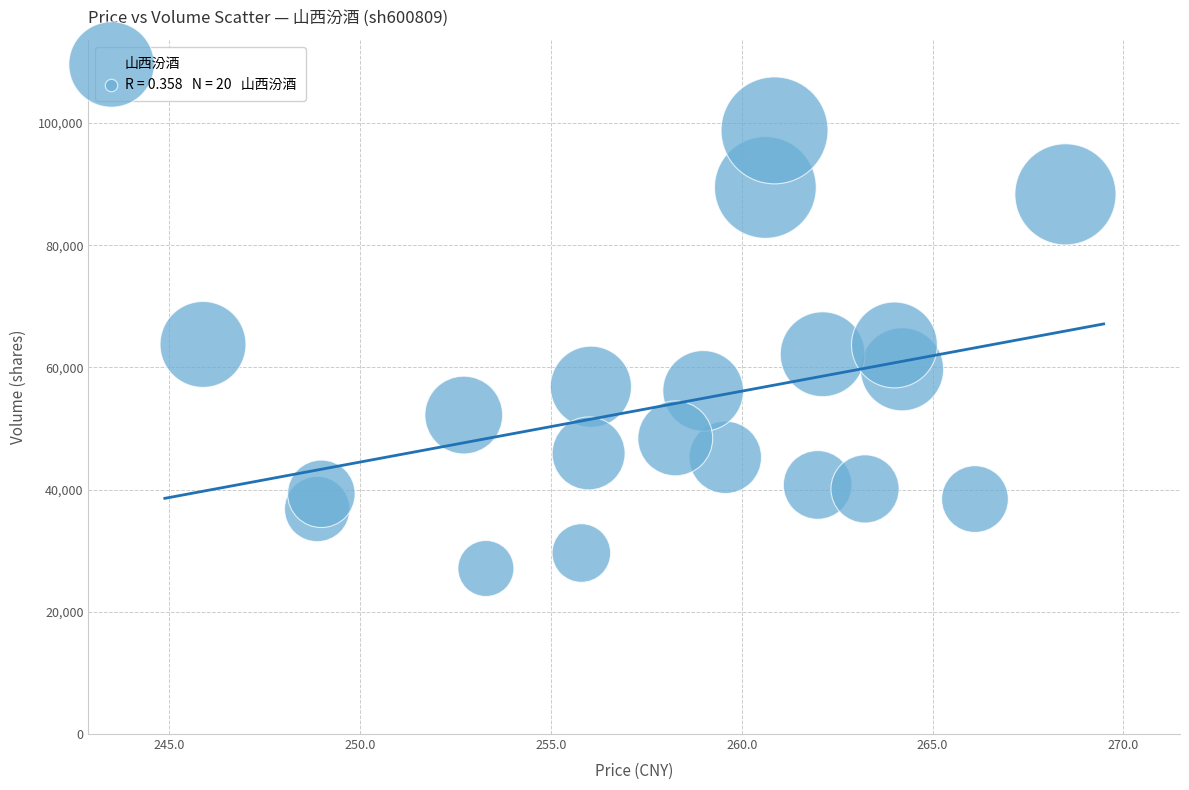

What is the range of Y values (max minus min)?

71712